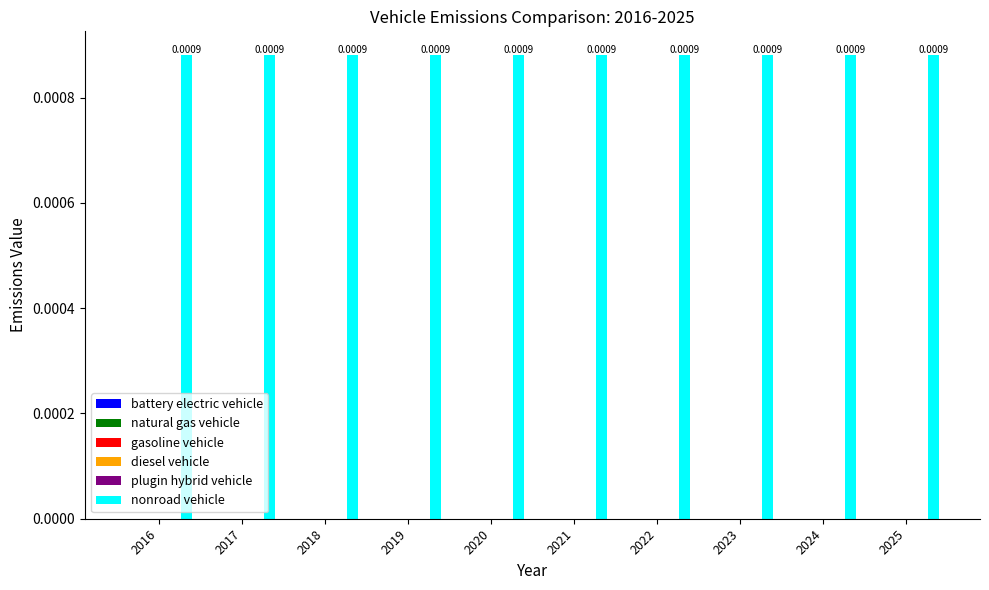

Which has a higher value, 2020 or 2021?

2020